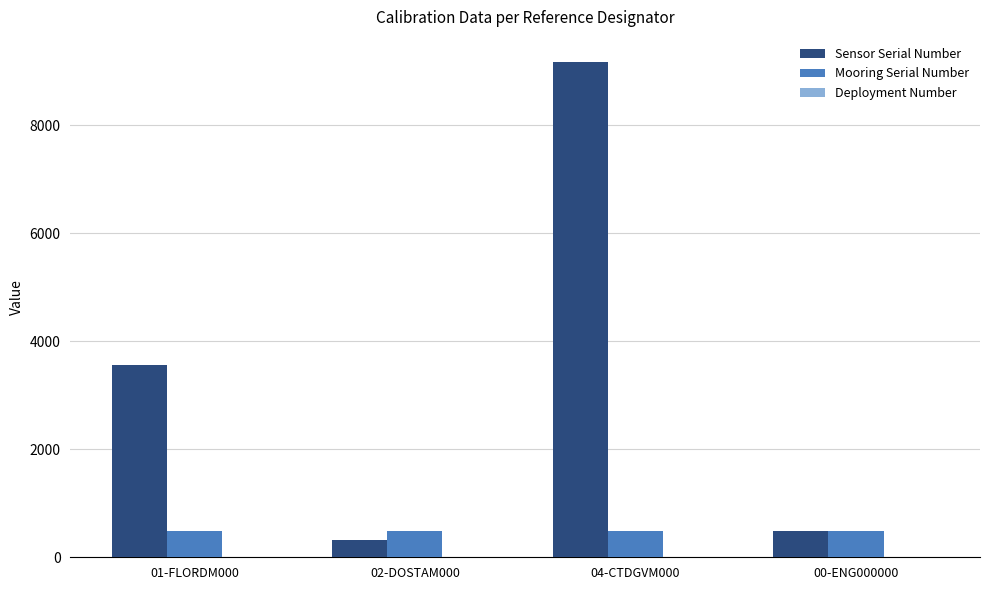

At which category is the sum across all series the highest?

04-CTDGVM000